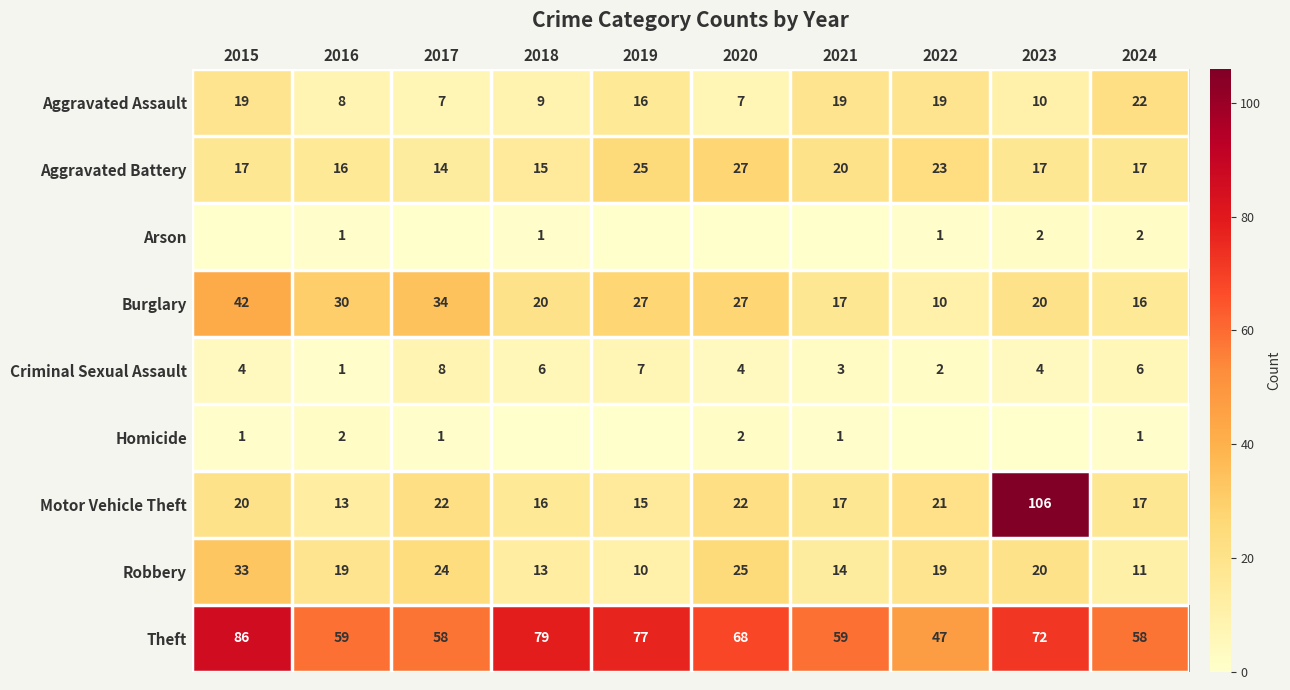

Is the value of Motor Vehicle Theft at 2018 greater than the value of Homicide at 2015?

Yes